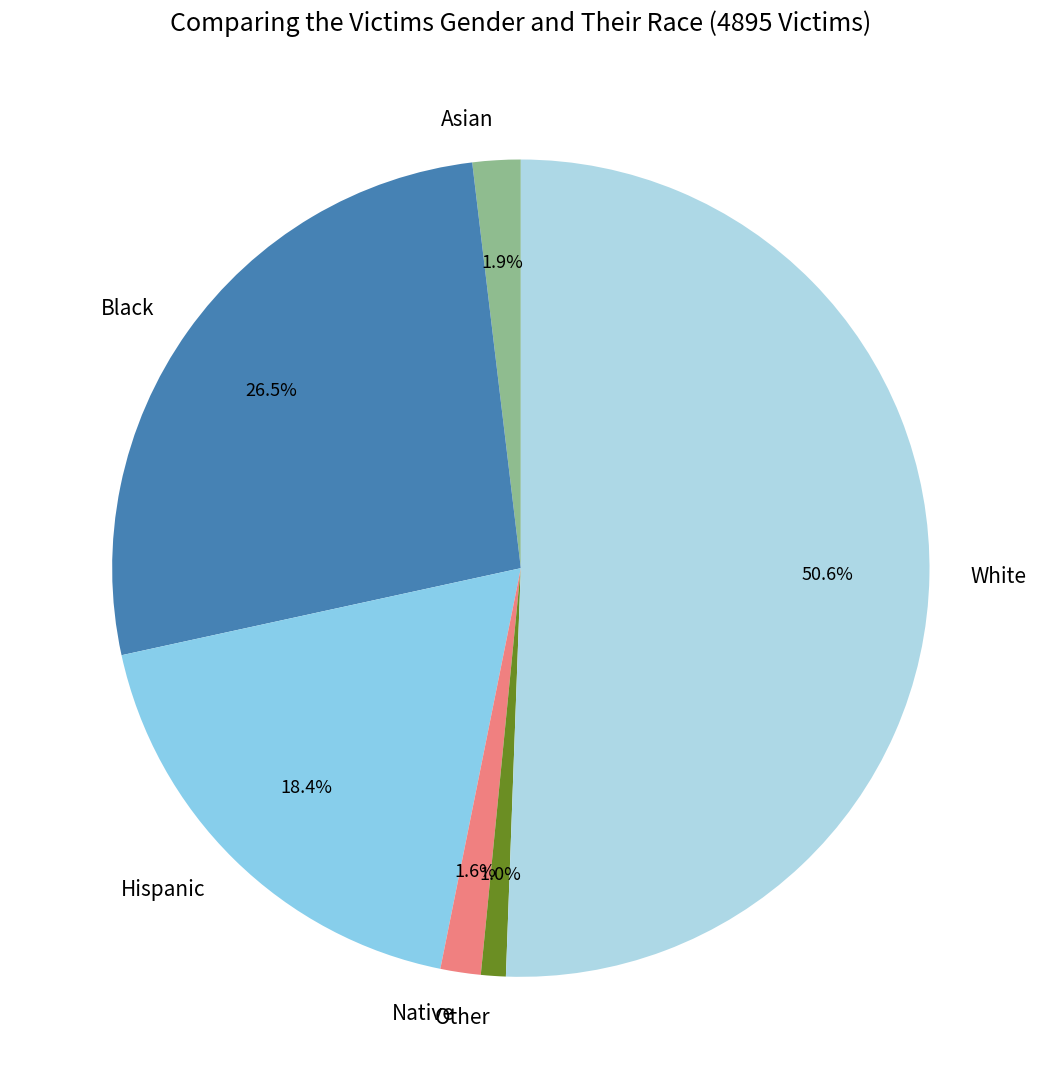

What percentage is the Native slice, to the nearest percent?

2%